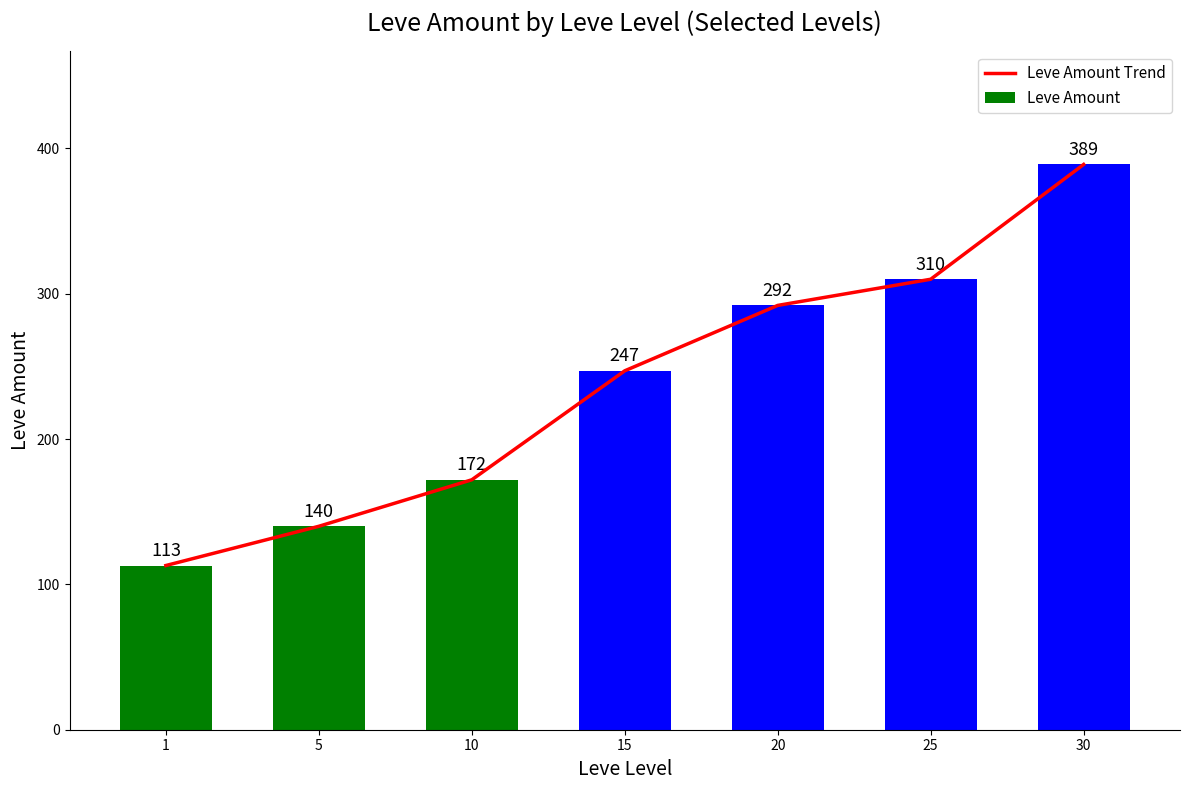

What is the difference between the Leve Amount Trend values at 5 and 1?

27